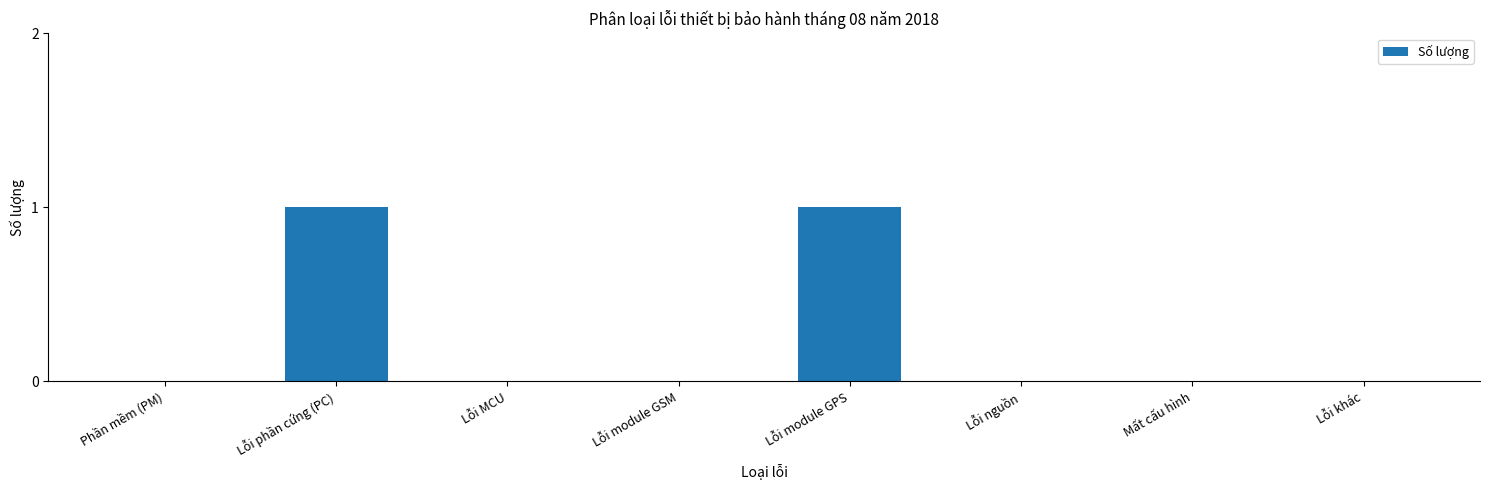

Reading left to right, transcribe all the data shown in this chart.

Phần mềm (PM)=0	Lỗi phần cứng (PC)=1	Lỗi MCU=0	Lỗi module GSM=0	Lỗi module GPS=1	Lỗi nguồn=0	Mất cấu hình=0	Lỗi khác=0